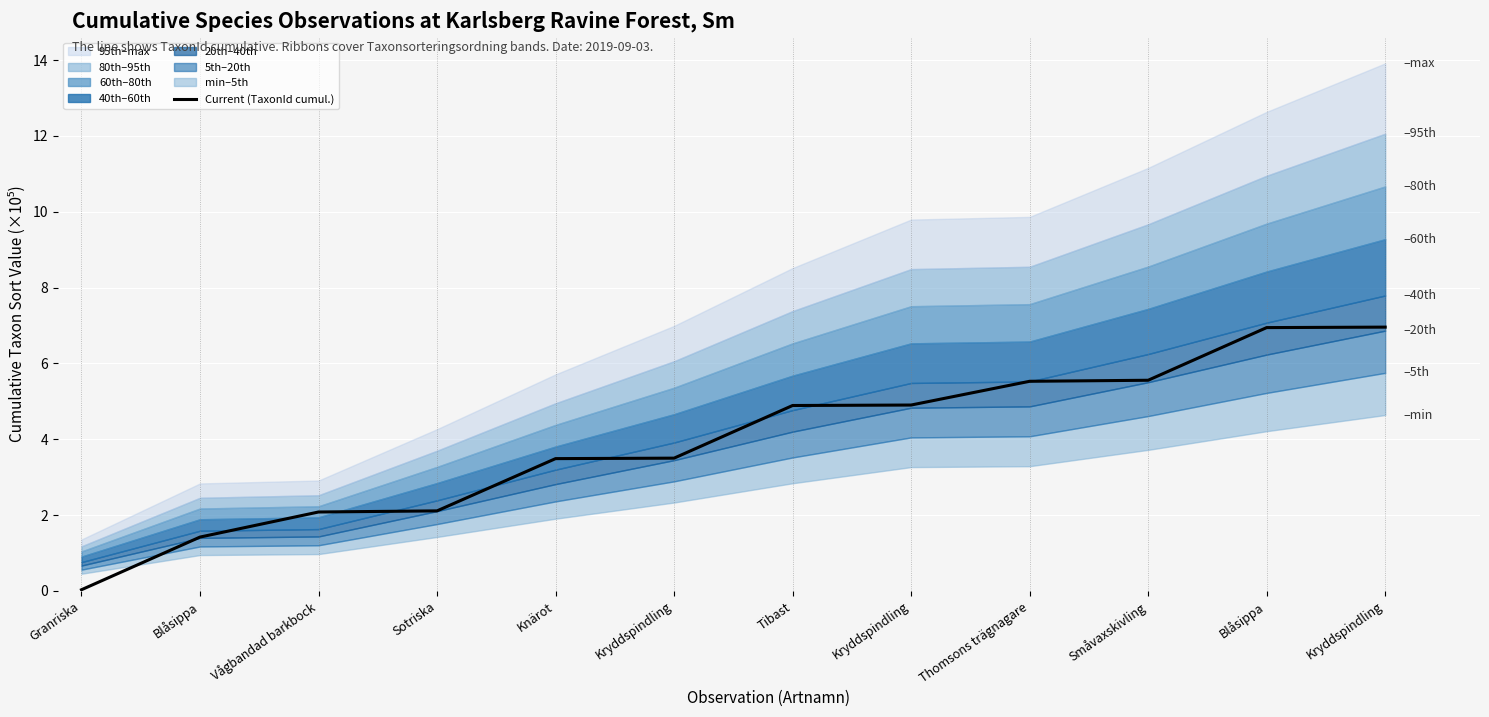

How many lines are shown in the chart?

1